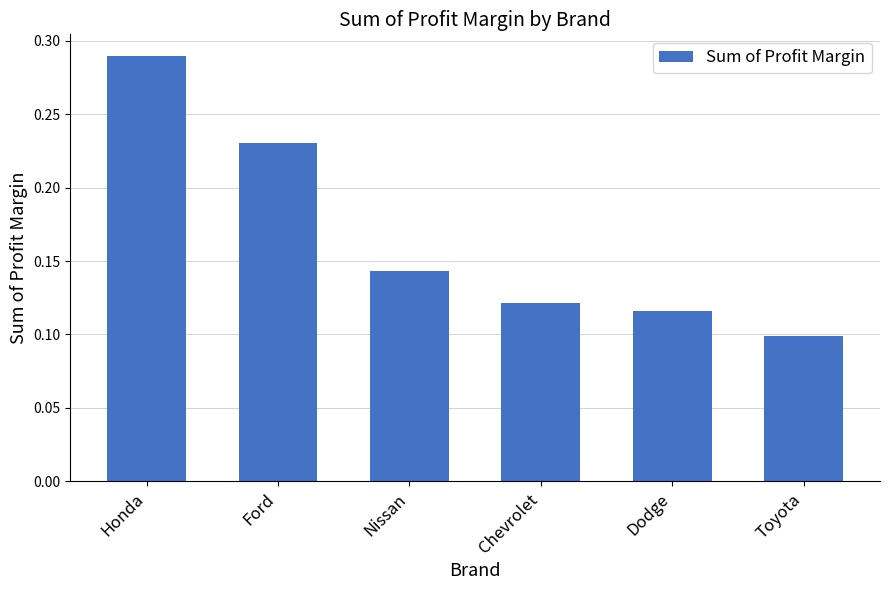

Rank the categories by value from lowest to highest.

Toyota, Dodge, Chevrolet, Nissan, Ford, Honda